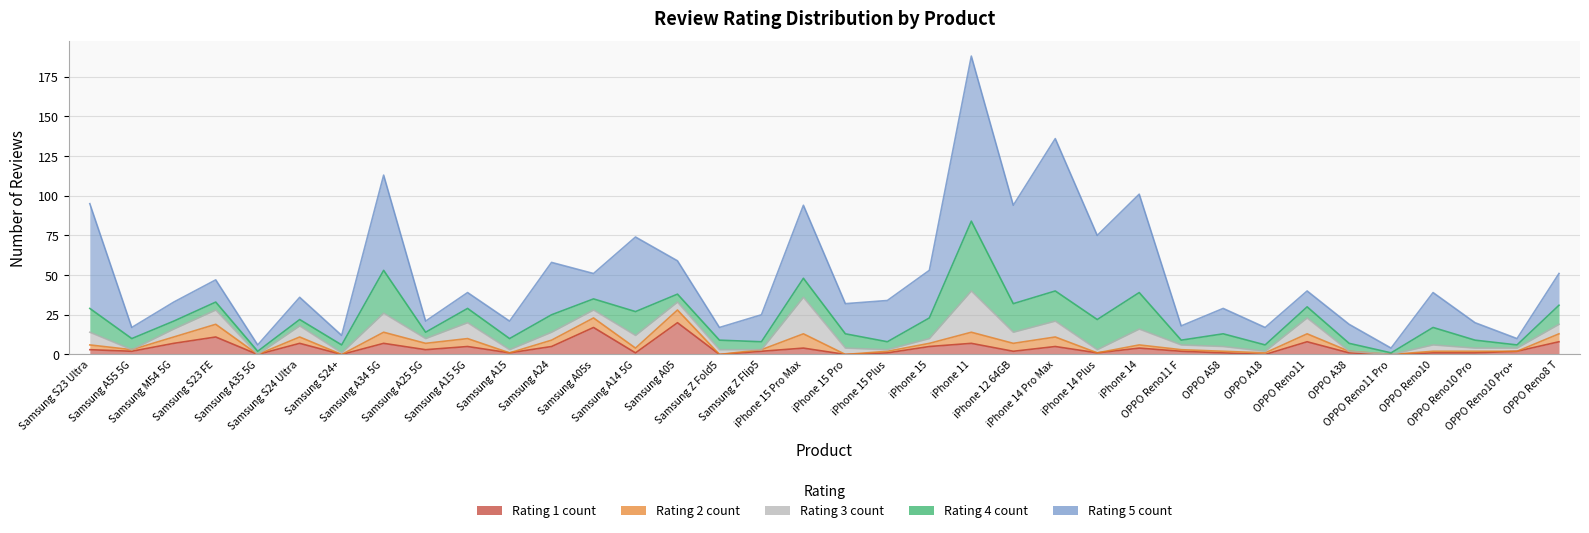

How many values in the Rating 4 count series are below 7?

16